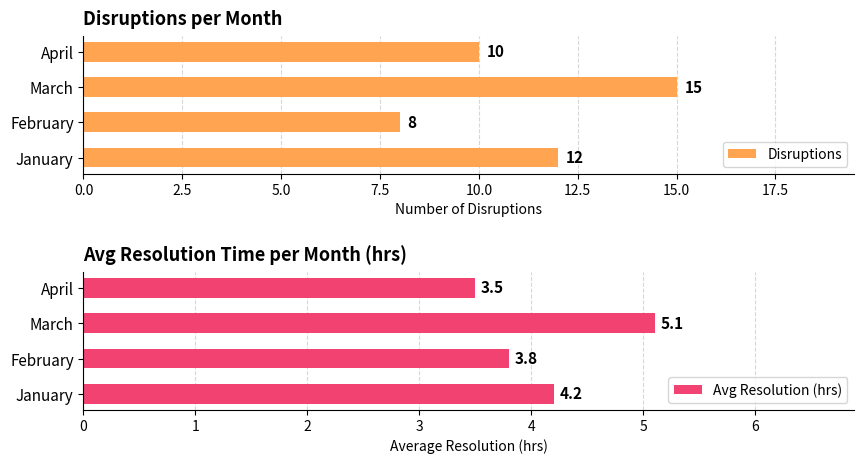

What is the minimum value for Avg Resolution (hrs)?

3.5